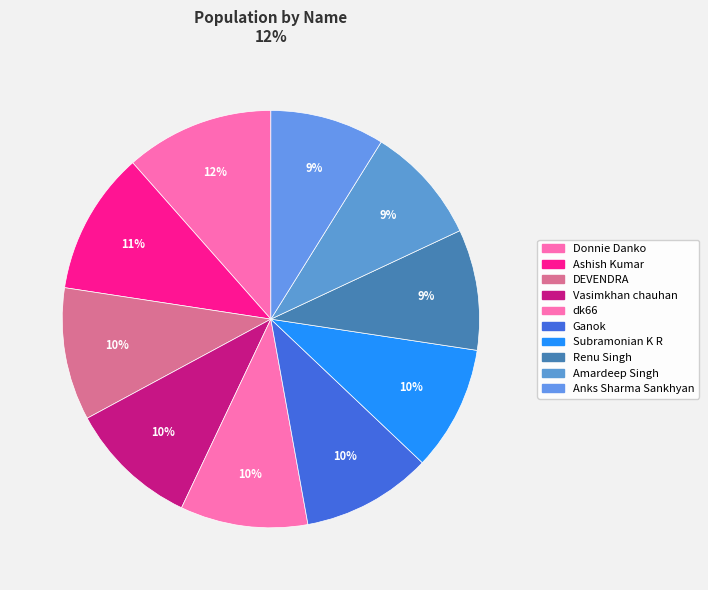

Is it true that Amardeep Singh is 2% of the pie?

False